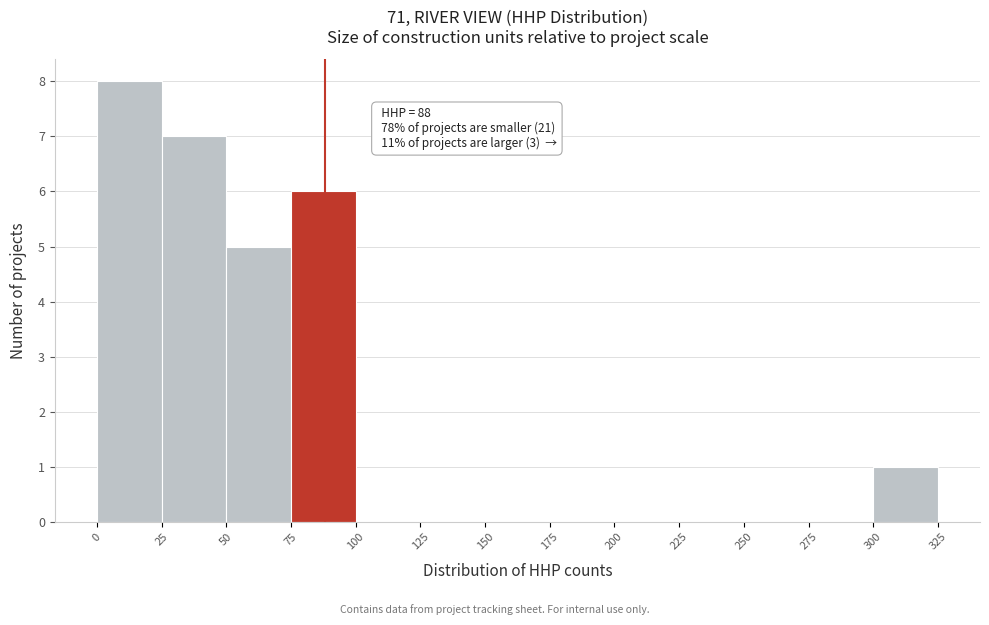

Over which range of the x-axis is the bar tallest?

0 to 25